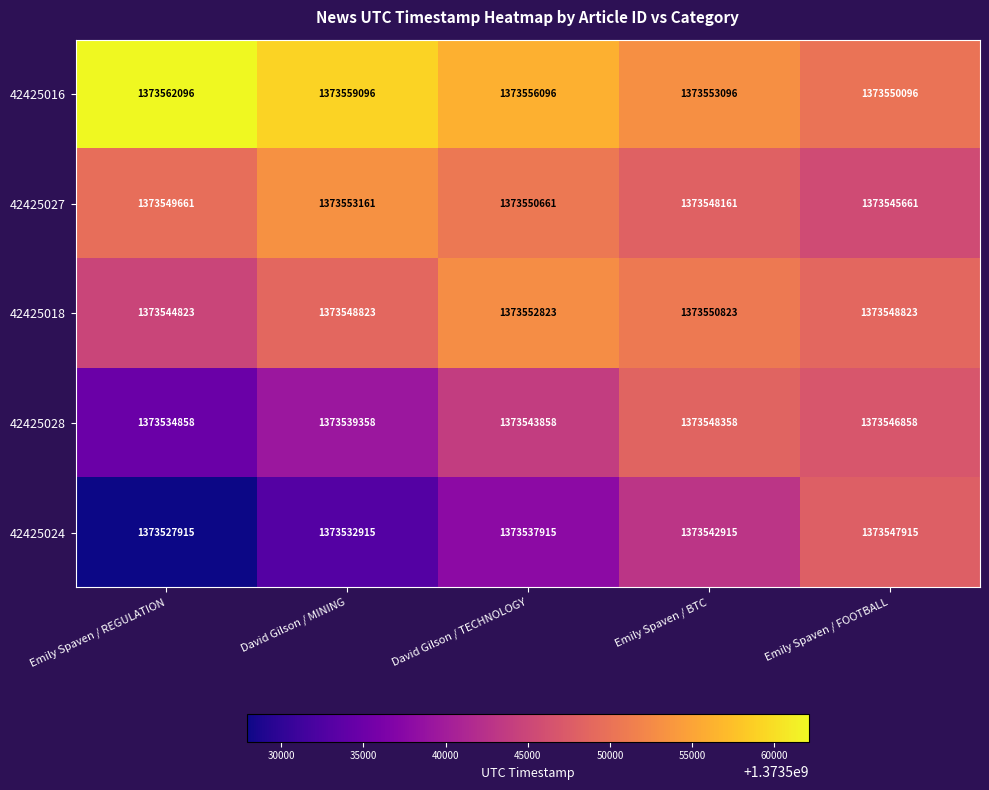

Reading right to left, transcribe all the data shown in this chart.

42425016: 1373550096	1373553096	1373556096	1373559096	1373562096
42425027: 1373545661	1373548161	1373550661	1373553161	1373549661
42425018: 1373548823	1373550823	1373552823	1373548823	1373544823
42425028: 1373546858	1373548358	1373543858	1373539358	1373534858
42425024: 1373547915	1373542915	1373537915	1373532915	1373527915